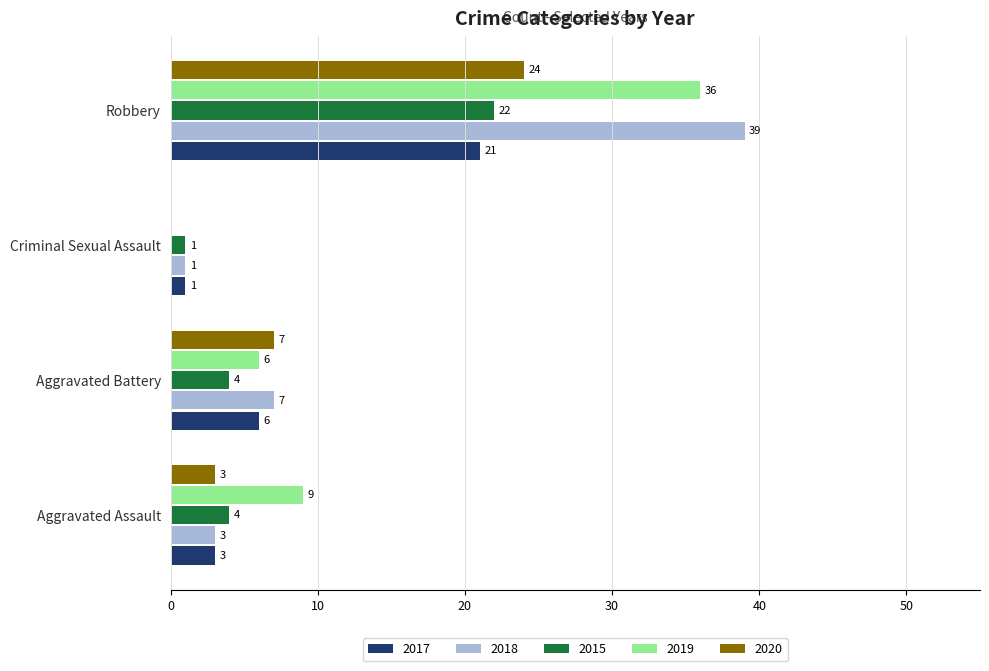

At which category is the sum across all series the highest?

Robbery